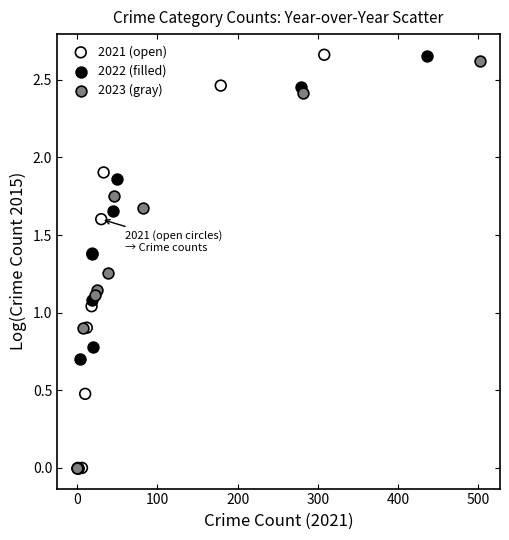

Which series has the largest Y range (max minus min)?

2021 (open)